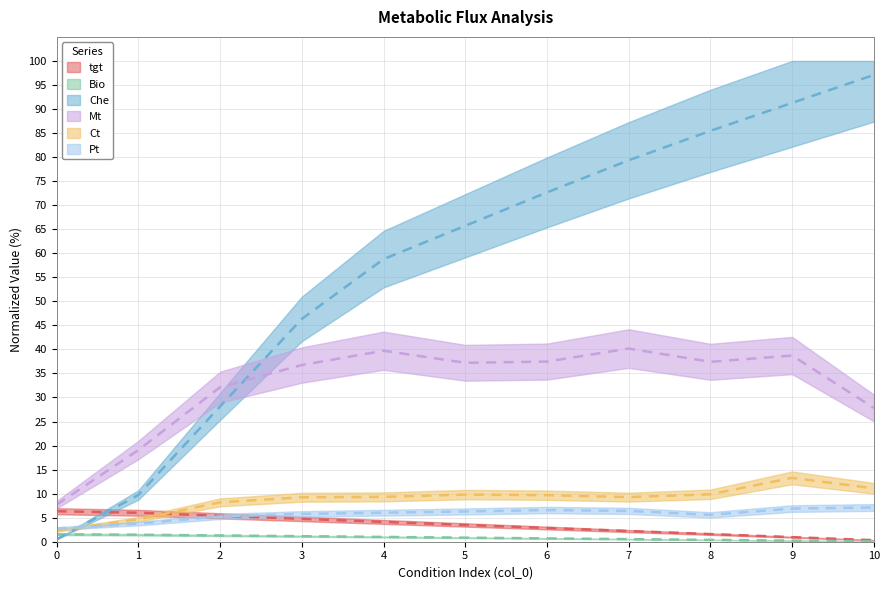

How many intersections are there between Che and Bio?

1